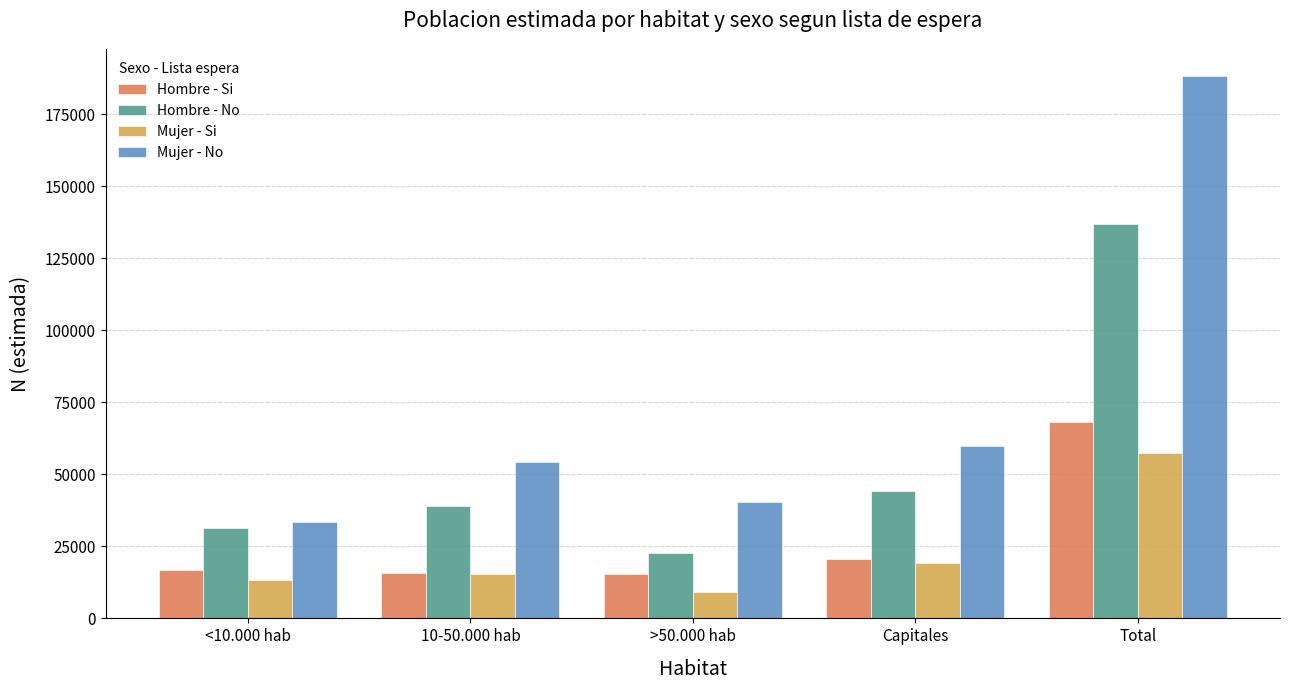

The value of Hombre - No at >50.000 hab is 37473. True or false?

False